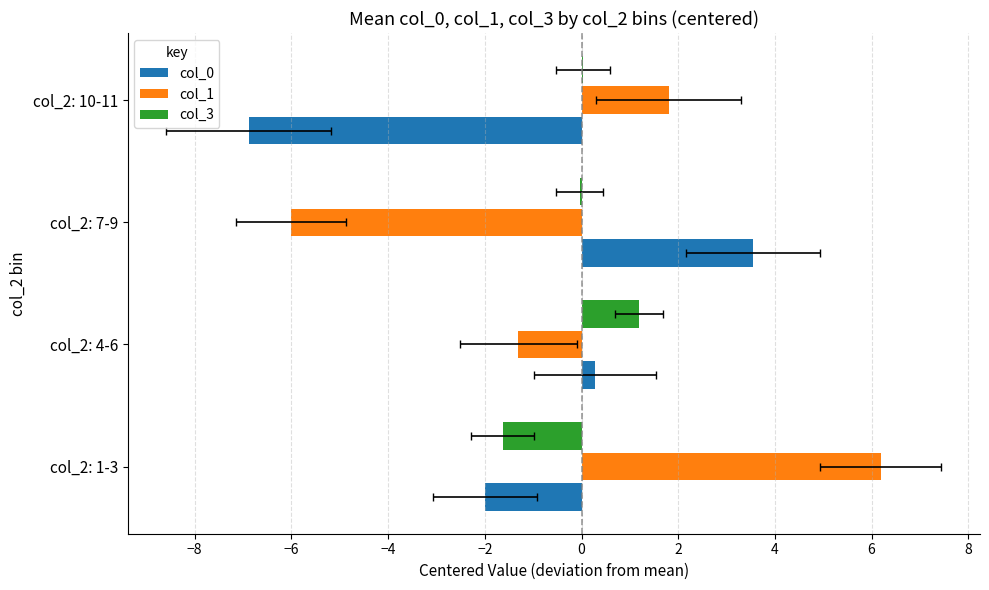

What are all the series names shown in the legend?

col_0, col_1, col_3